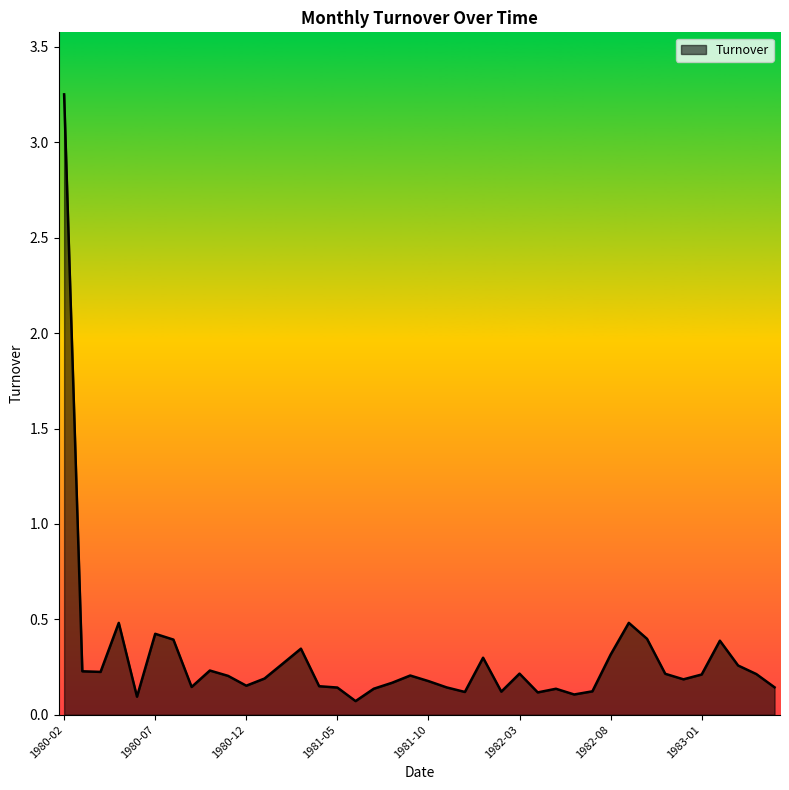

Which category has the highest value across all series?

1980-02